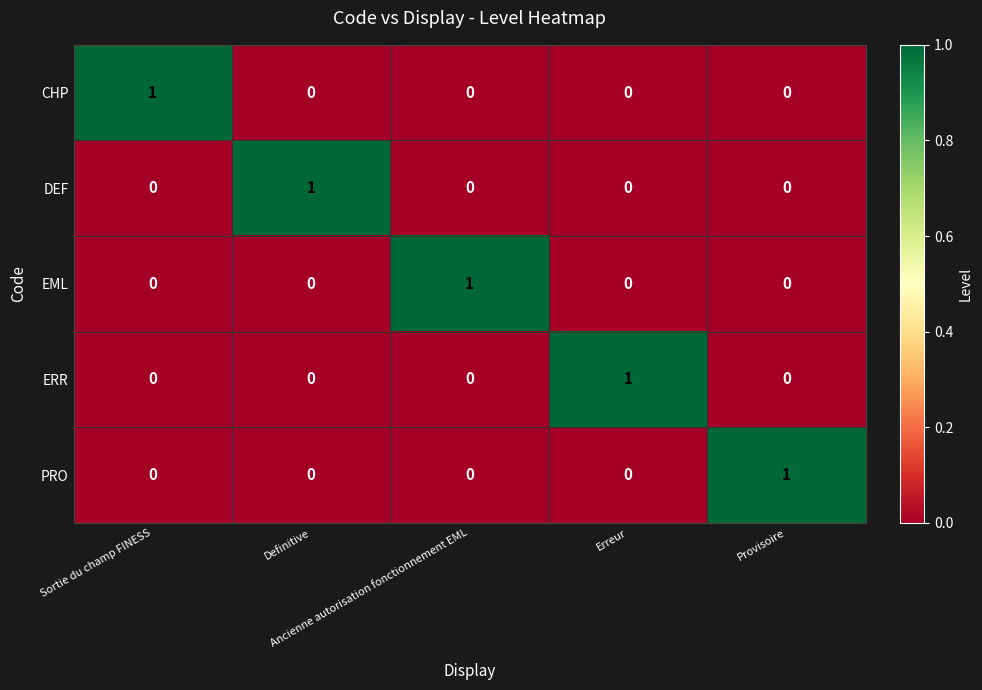

Count the PRO values in the range 0 to 1.

5